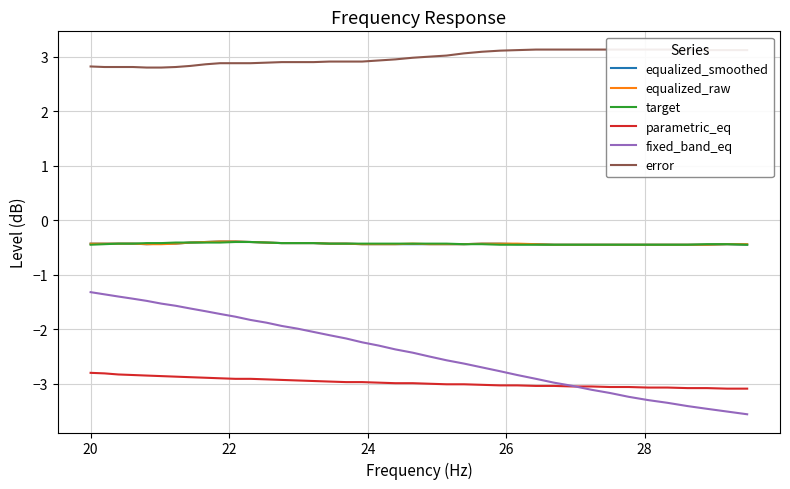

What is the sum of all equalized_smoothed values?

-17.3